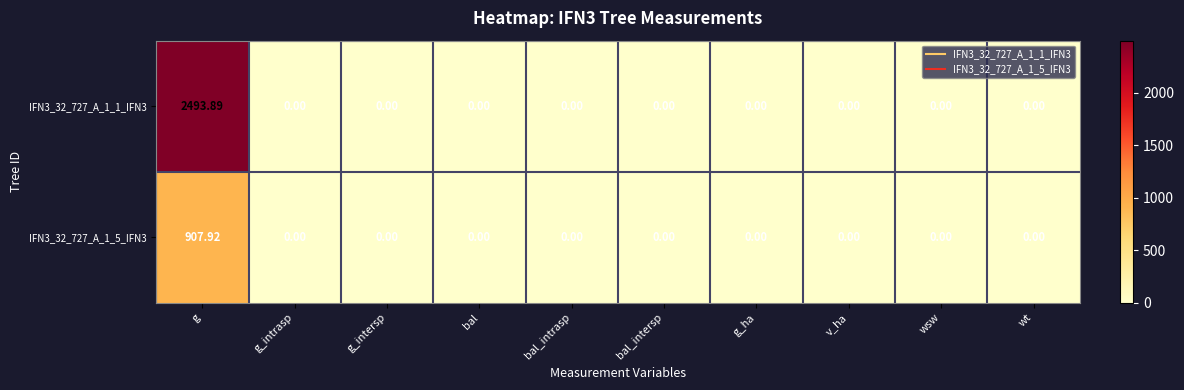

Which label corresponds to the largest value in the chart?

g